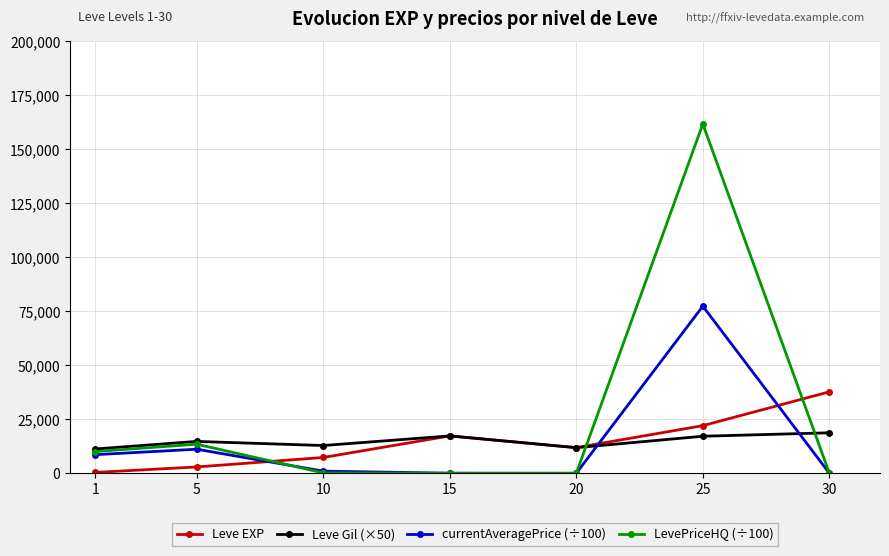

What are all the series names shown in the legend?

Leve EXP, Leve Gil (×50), currentAveragePrice (÷100), LevePriceHQ (÷100)